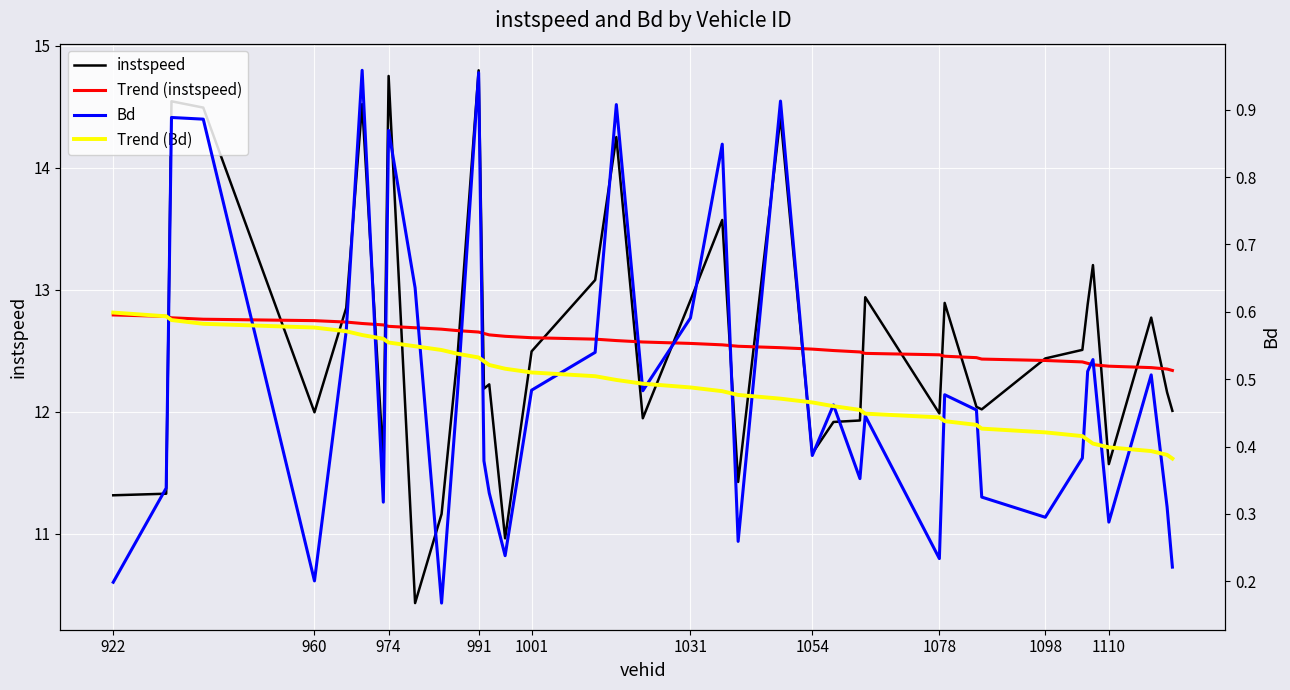

Is it true that Trend (Bd) equals 0.1 at 35?

False